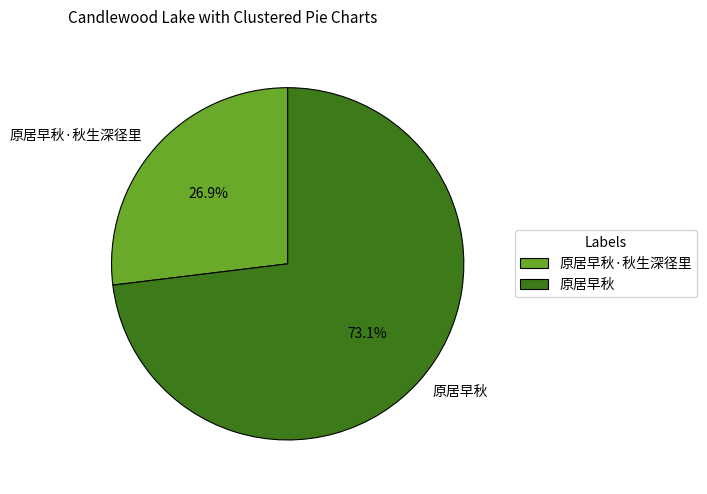

Rank the categories by value from highest to lowest.

原居早秋, 原居早秋·秋生深径里